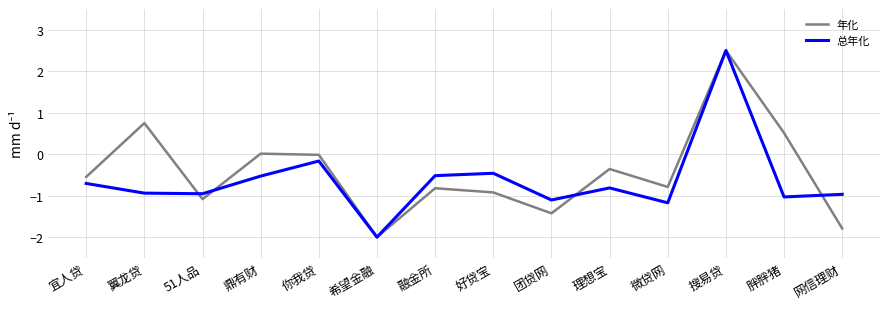

What is the total value across all series at 搜易贷?

5.0